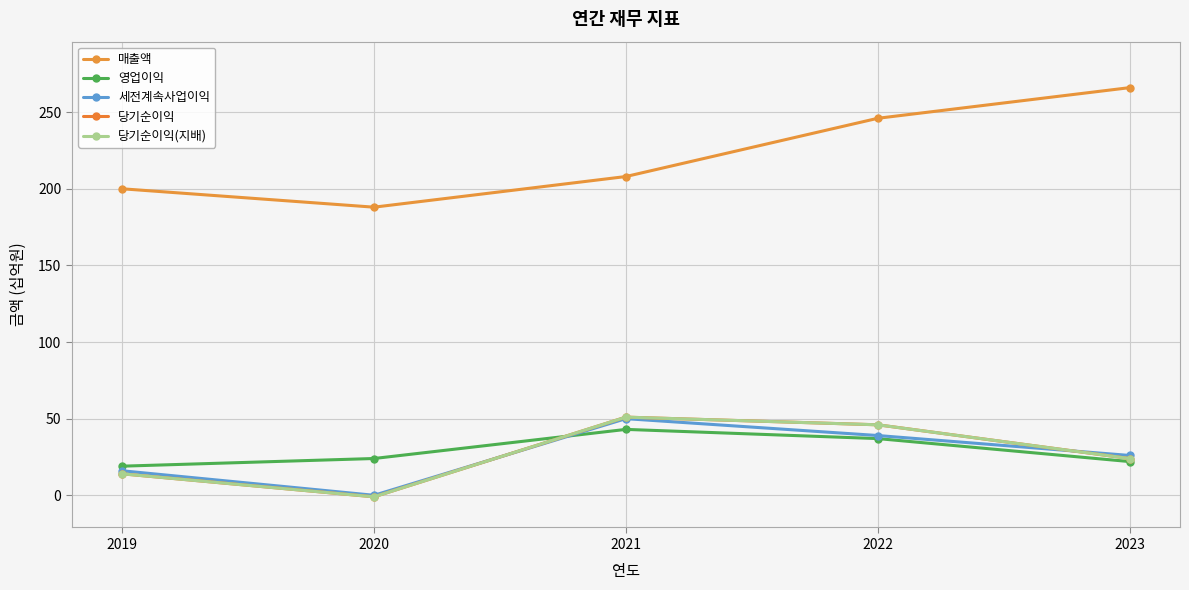

At which category is the sum across all series the highest?

2022